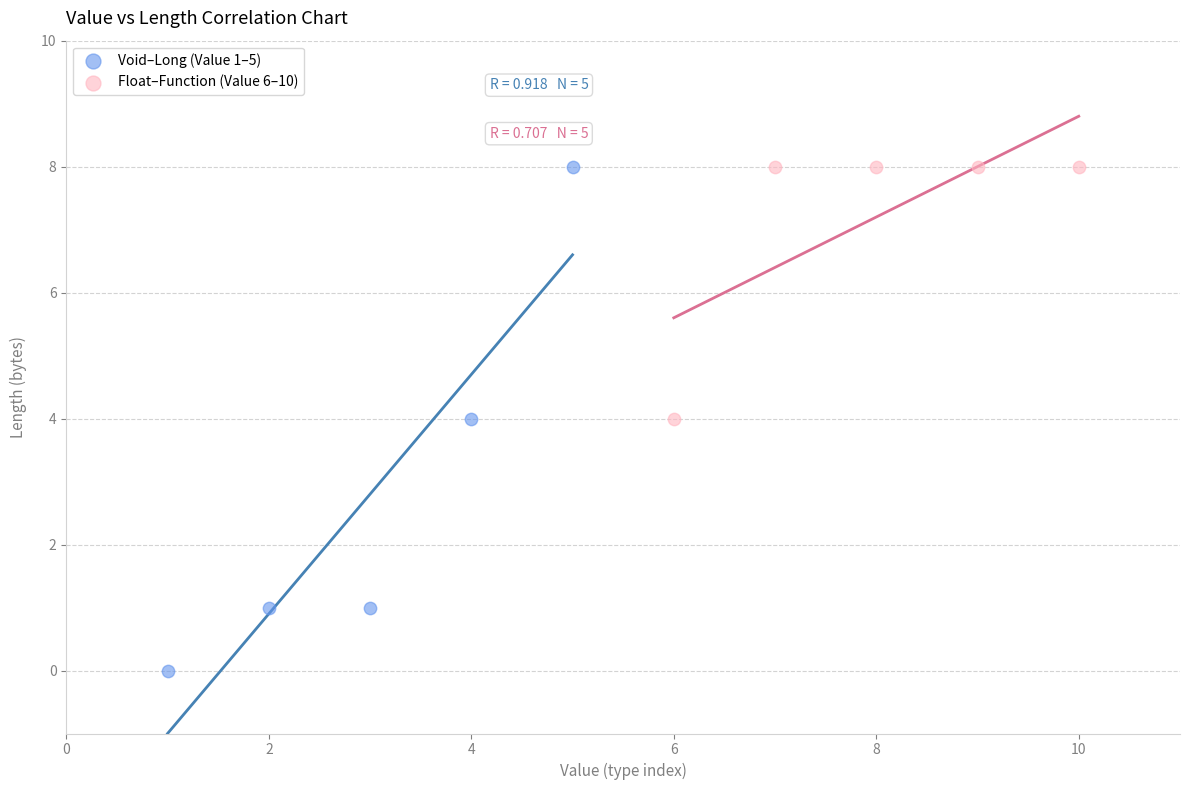

Which series has the widest spread of Y values?

Void–Long (Value 1–5)